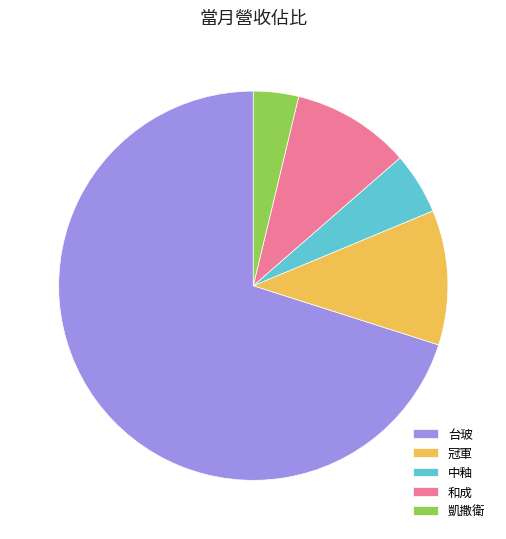

Rank the categories by value from highest to lowest.

台玻, 冠軍, 和成, 中釉, 凱撒衛